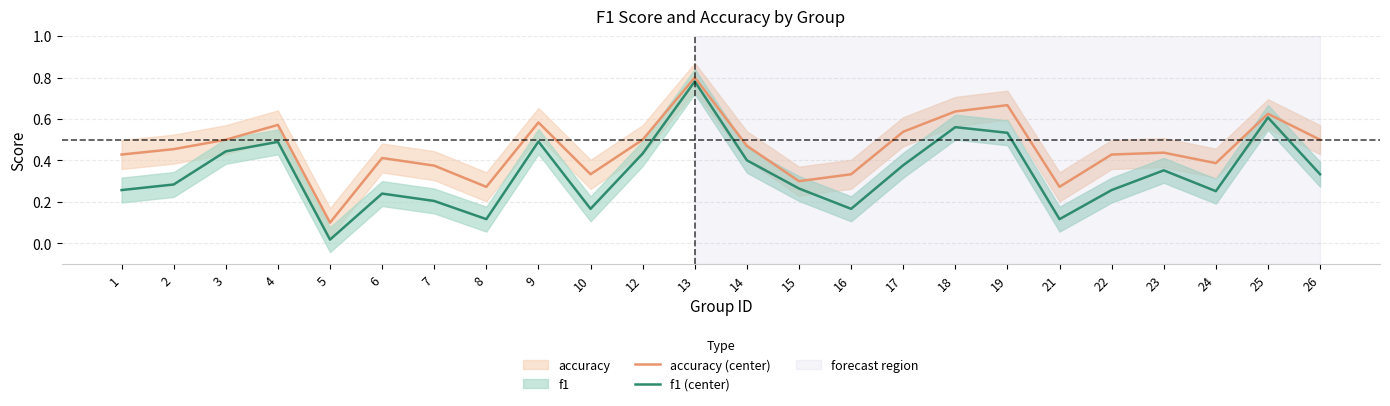

What is the difference between the second highest and second lowest values in the f1 (center) series?

0.5